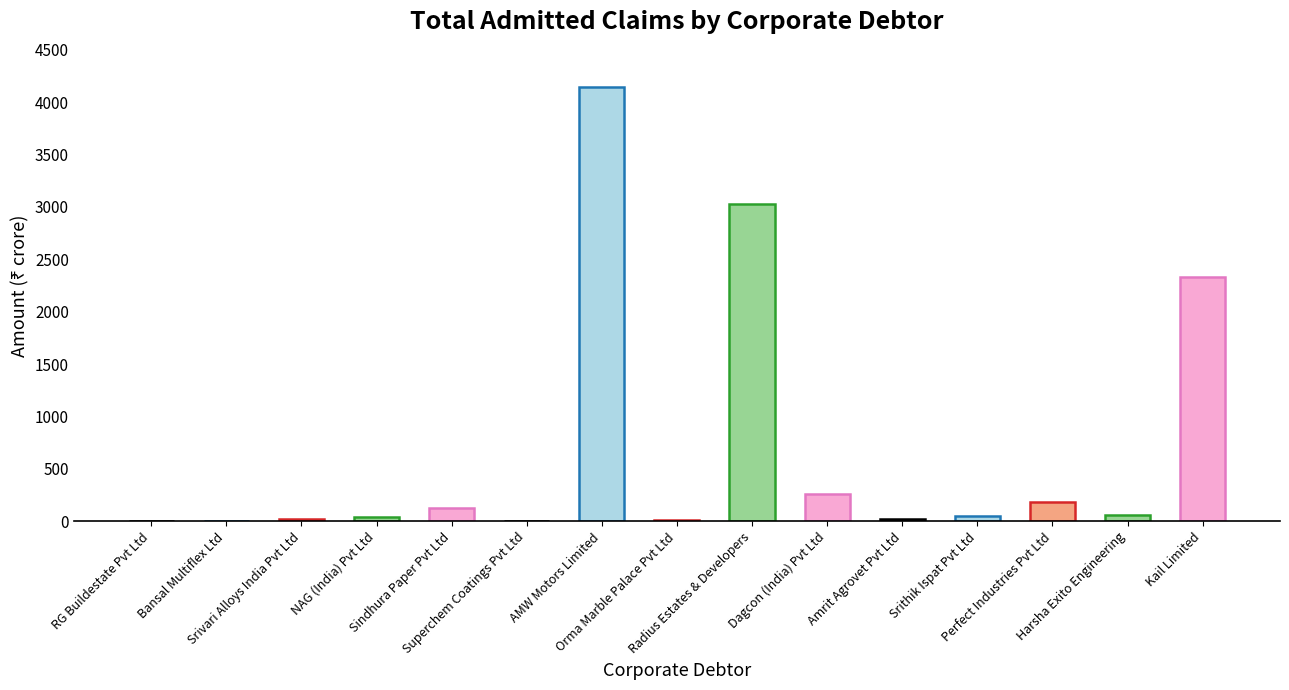

What is the greatest value displayed?

4141.8